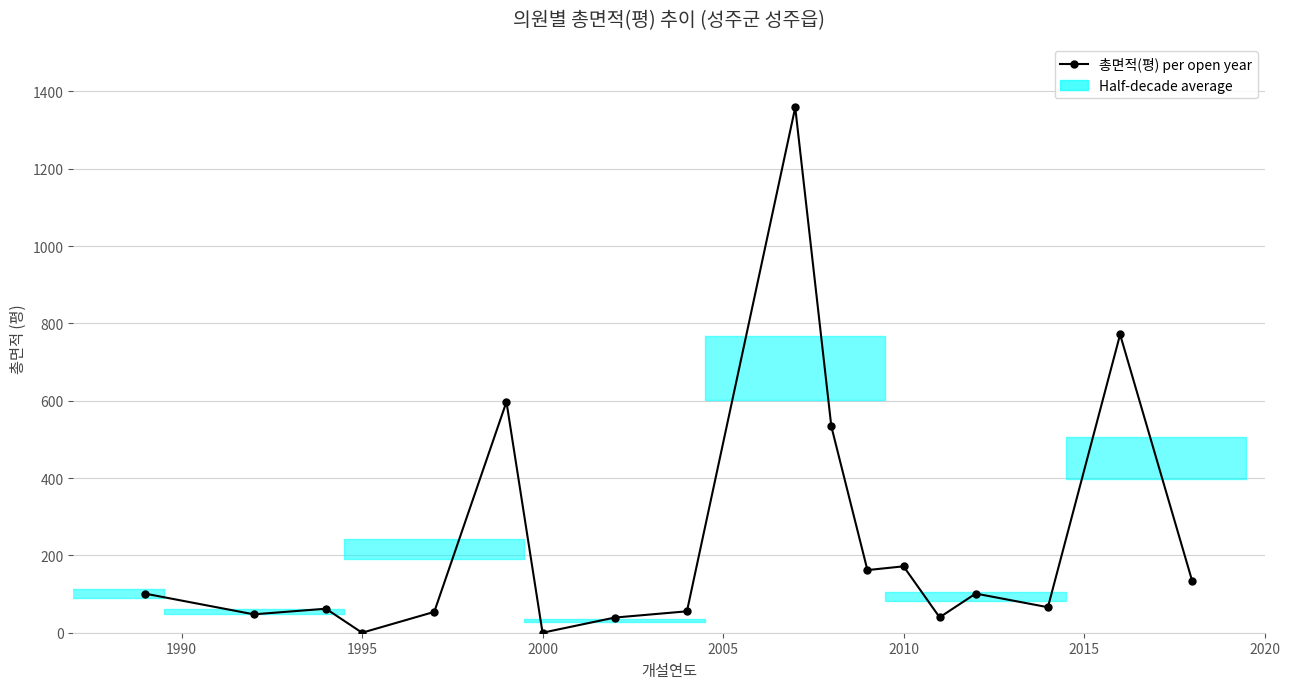

Reading left to right, extract all data points from this chart.

100.9	47.6	62.1	0.0	53.9	597.1	0.0	39.2	55.4	1358.5	533.7	162.0	171.7	39.8	101.2	66.0	771.3	132.7